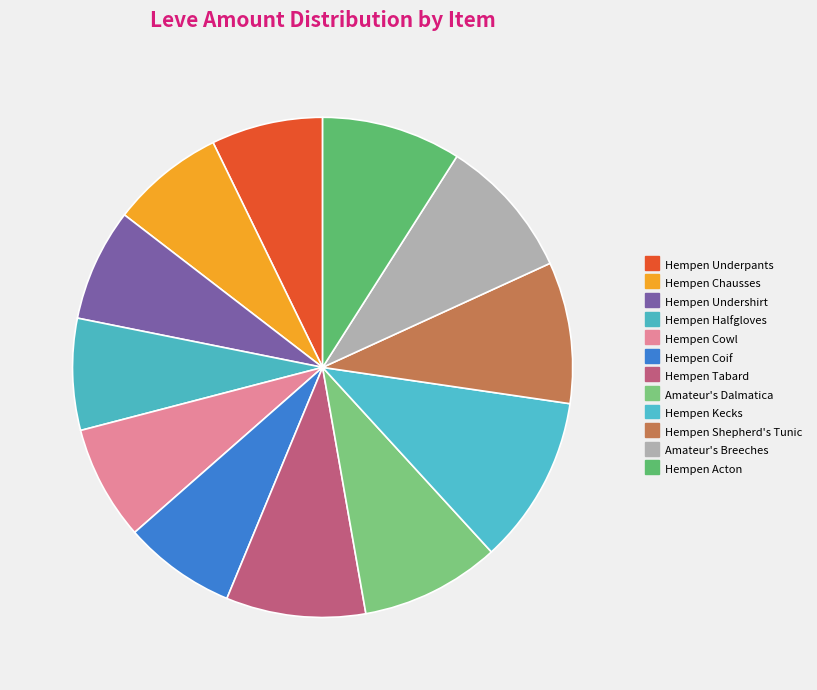

How many segments does this pie chart have?

12